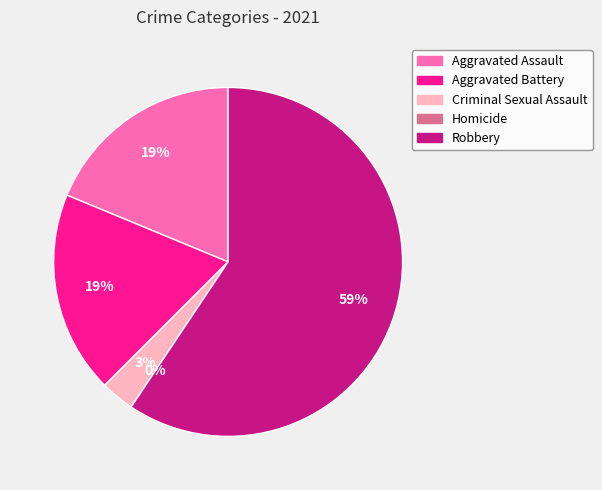

Approximately how many times larger is the value at Robbery compared to Aggravated Assault?

3.2